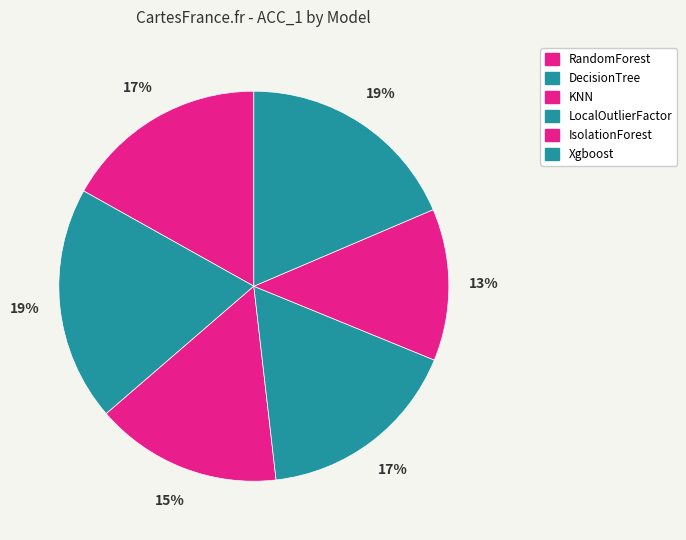

What percentage is NOT represented by IsolationForest?

87.4%